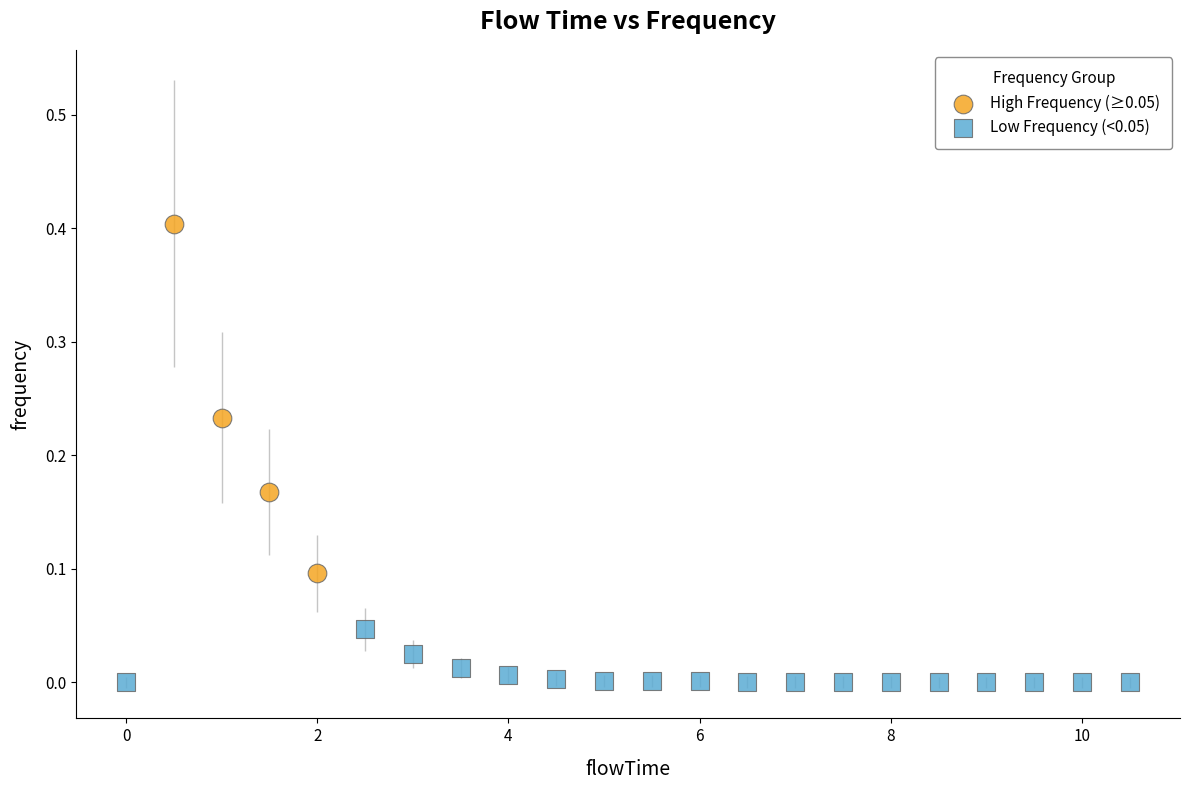

Which series has the largest Y range (max minus min)?

High Frequency (≥0.05)